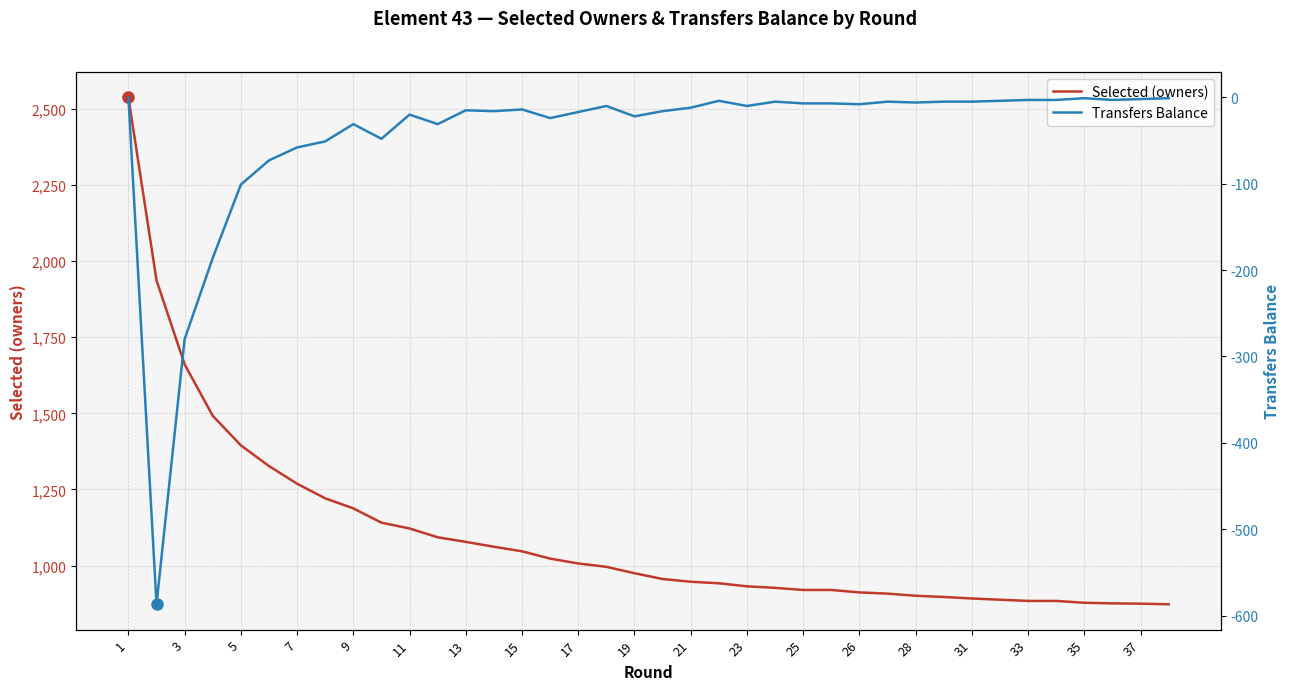

The value of Selected (owners) at 5 is 402. True or false?

False